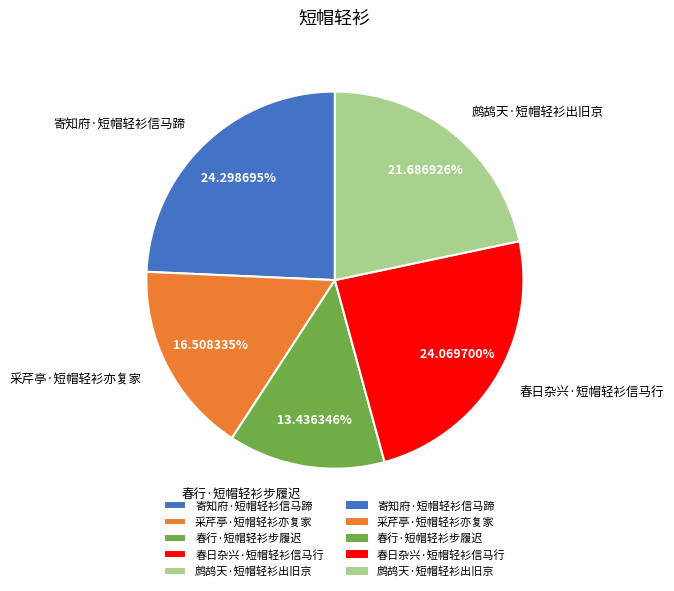

Which has a higher value, 采芹亭·短帽轻衫亦复家 or 春日杂兴·短帽轻衫信马行?

春日杂兴·短帽轻衫信马行